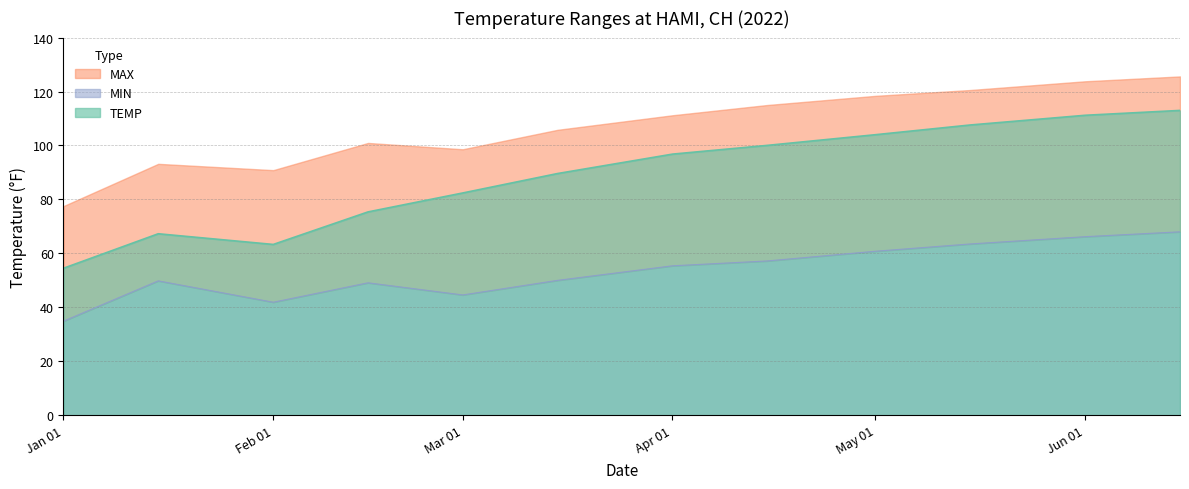

True or false: MIN and TEMP cross at least once.

False